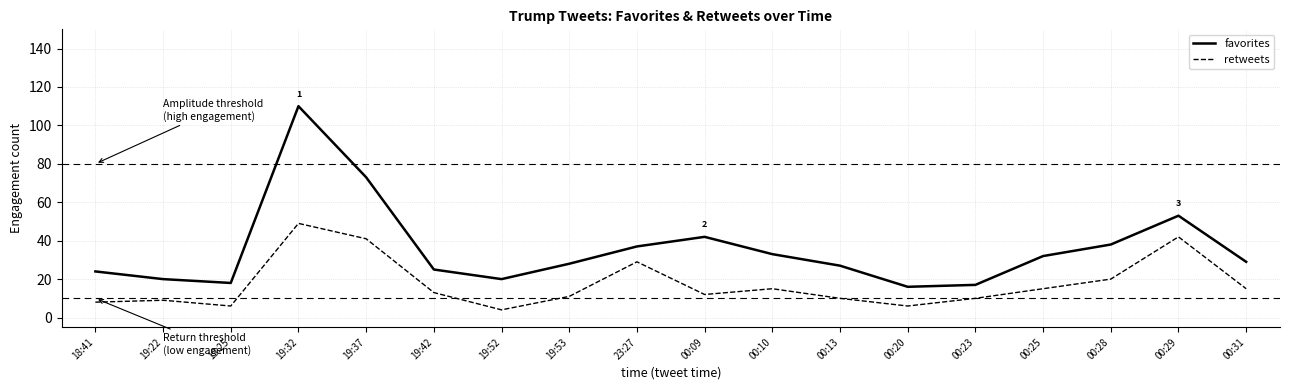

What is the difference between the favorites values at 00:20 and 23:27?

21